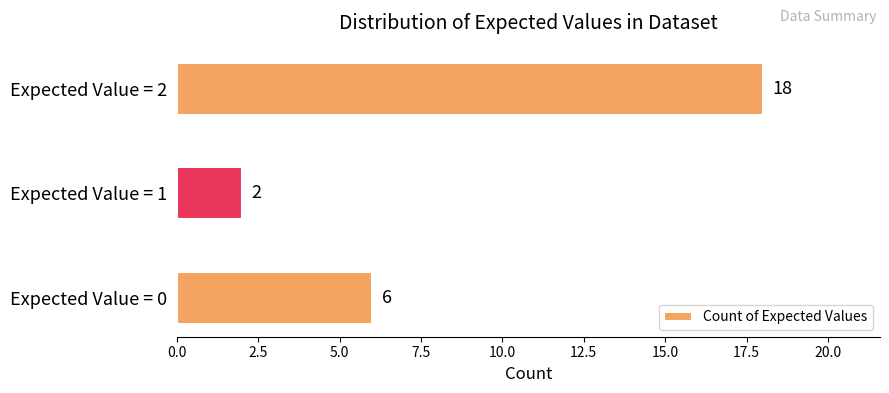

What is the change in value from Expected Value = 1 to Expected Value = 2?

+16